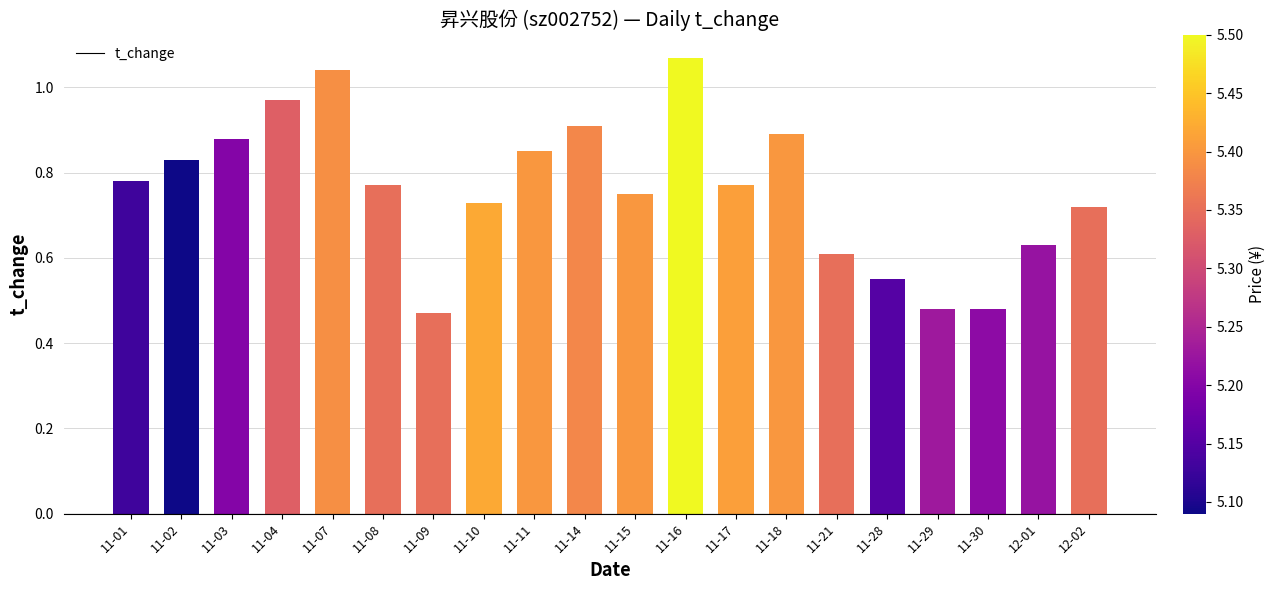

Where is the data nearest to the value 0?

11-09